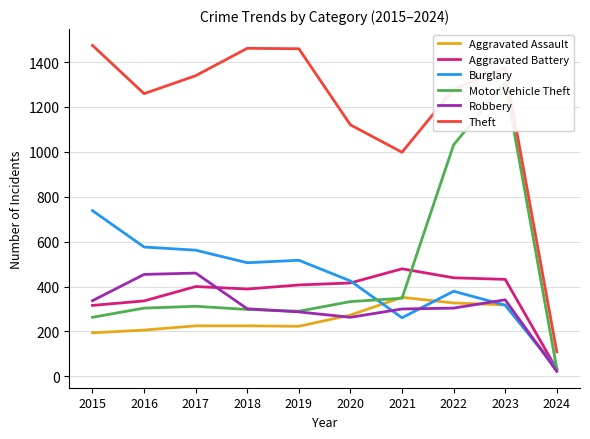

At which category does Robbery reach its first local peak?

2017